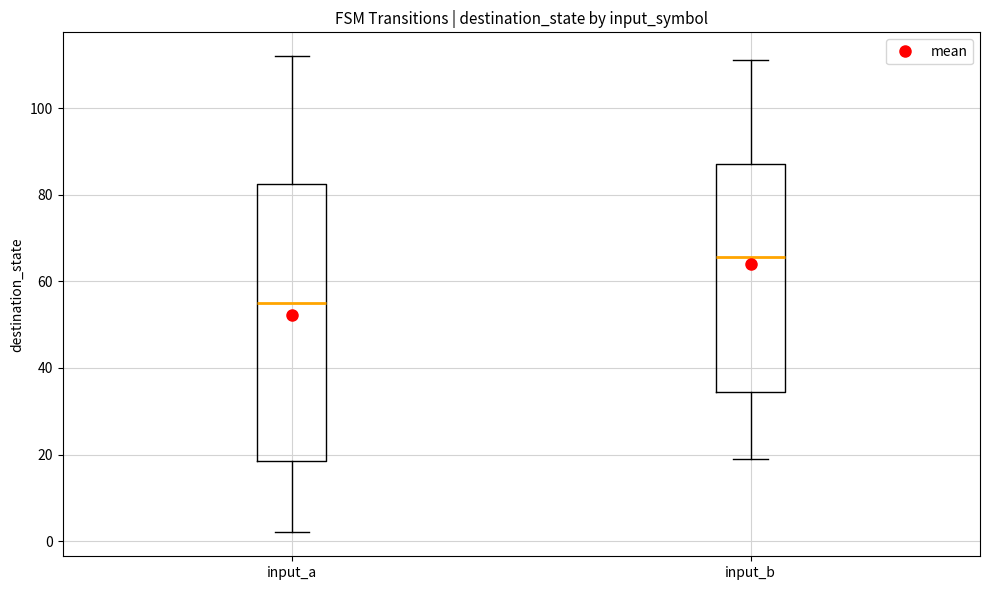

Where is the upper edge of the box for input_a on the y-axis? The values are not printed on the chart, so give them approximately, as read against the axis.

82